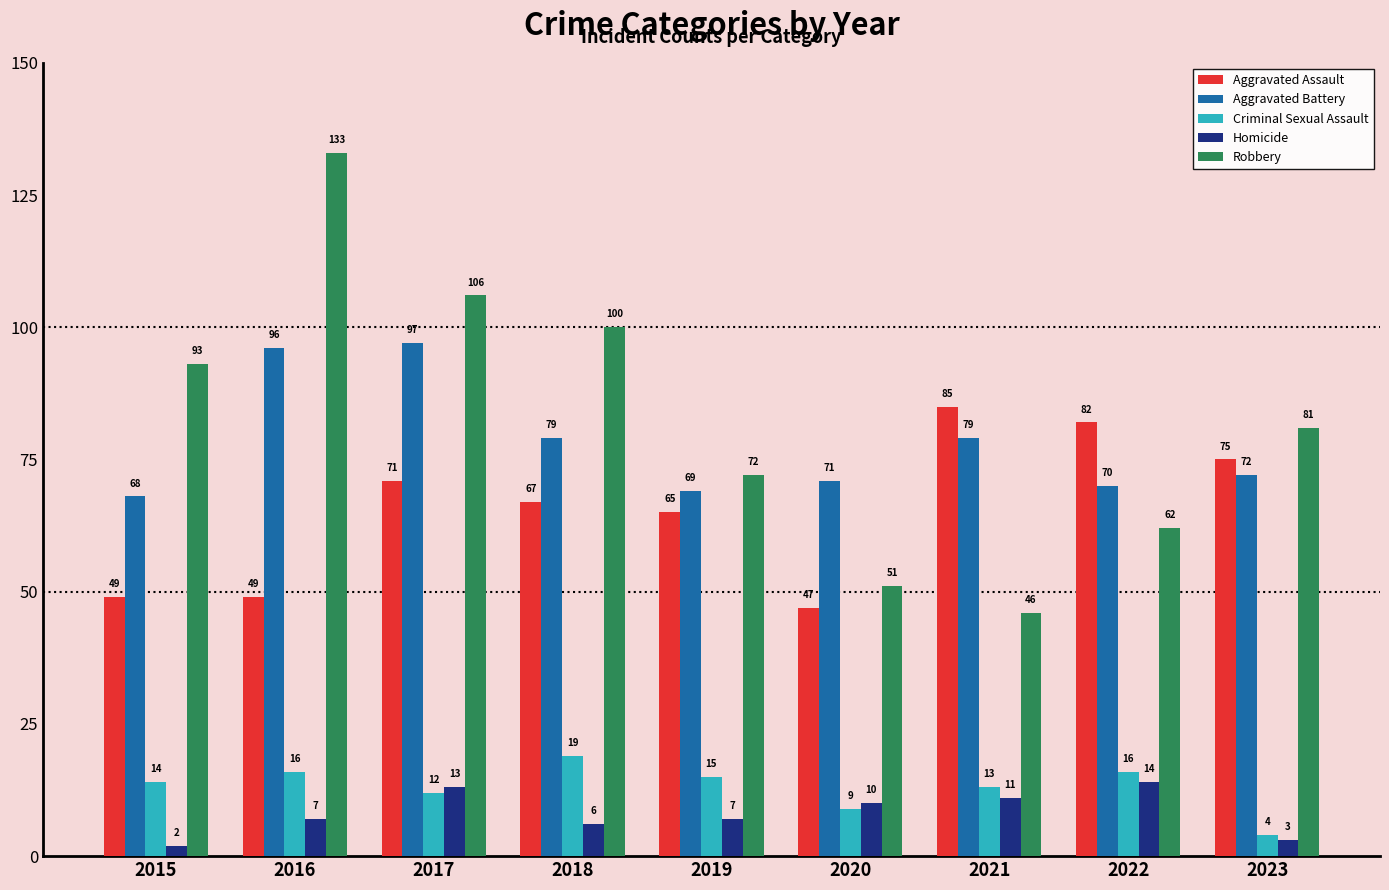

What is the difference between the maximum and second lowest values in the Criminal Sexual Assault series?

10